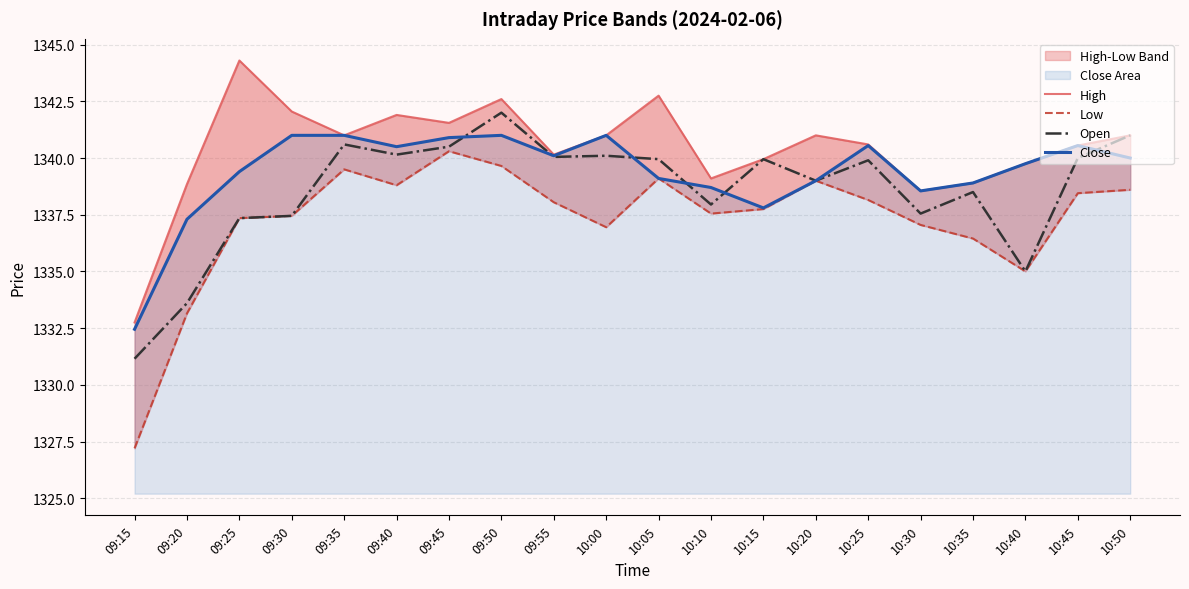

After their last crossing, which series has the higher values: Open or Close?

Open